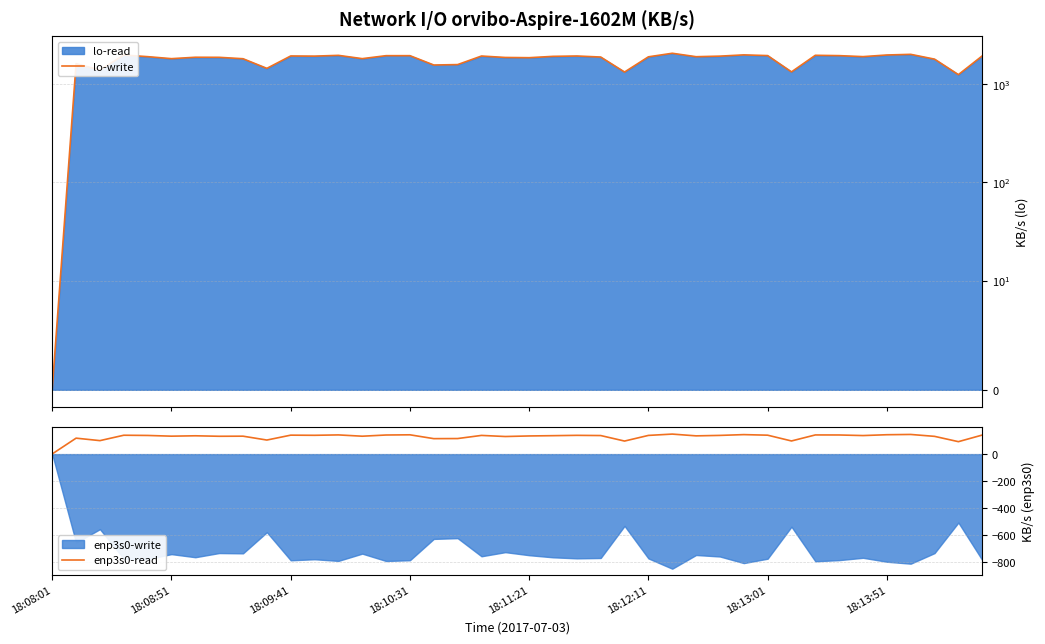

After their last crossing, which series has the higher values: enp3s0-read or lo-write?

lo-write